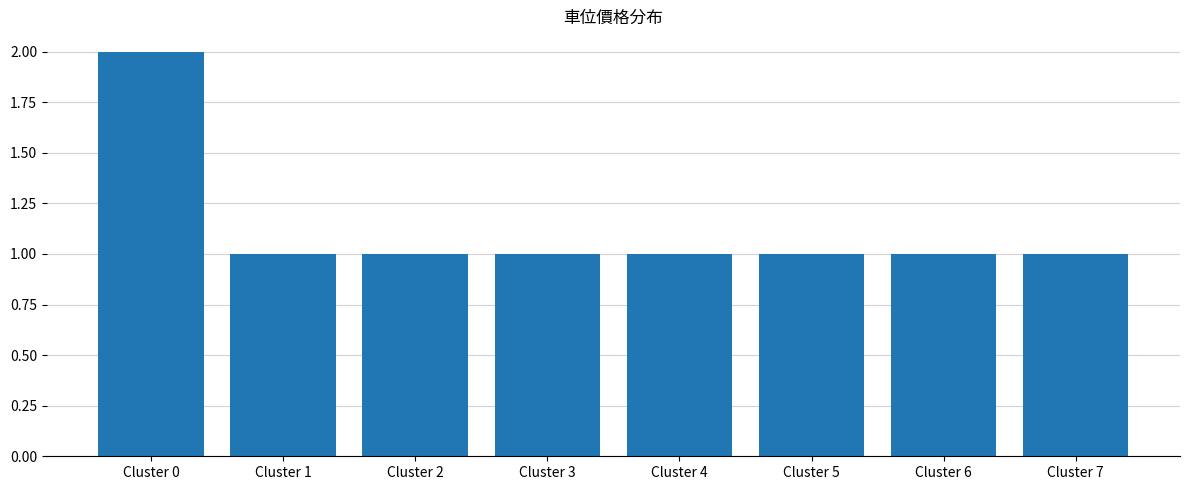

The value at Cluster 0 is 2. True or false?

True